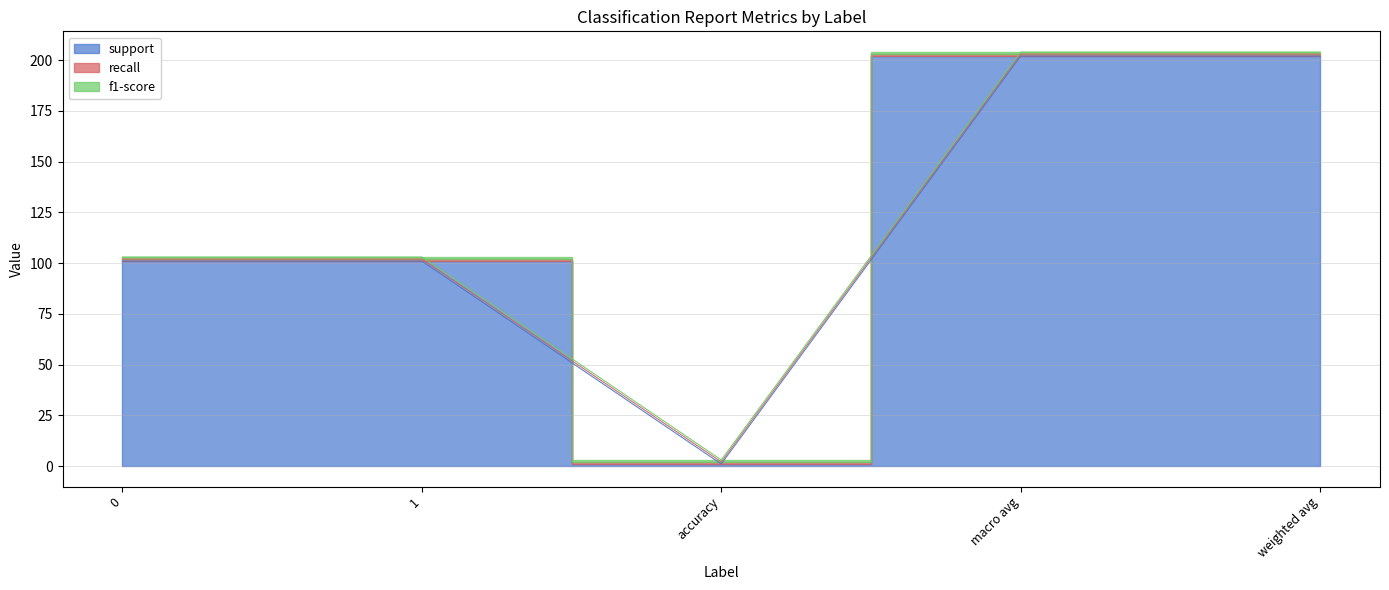

True or false: f1-score has more than 1 points higher than both neighbors.

False